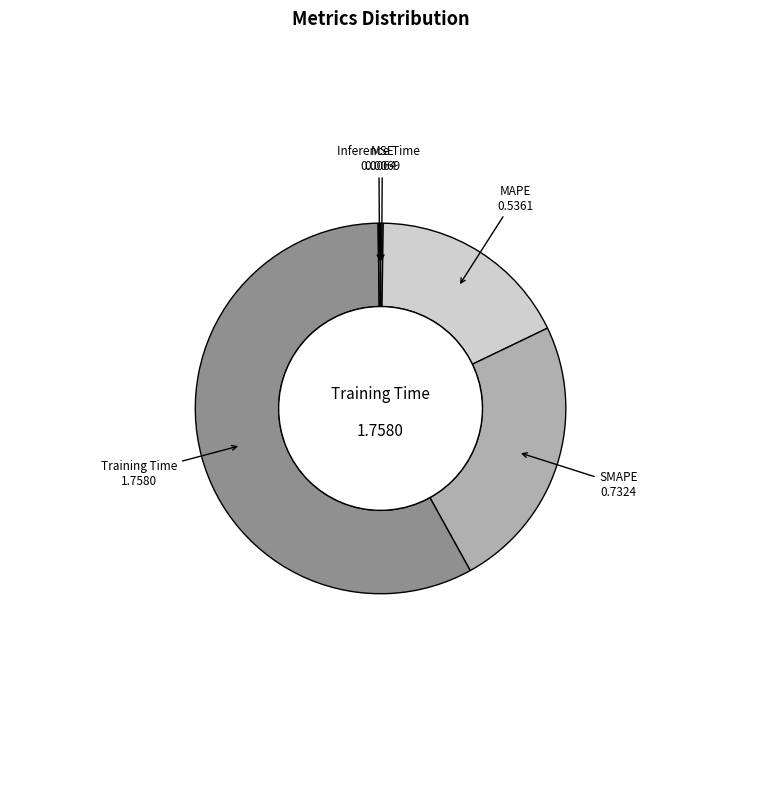

Does Training Time account for over 50% of the chart?

Yes